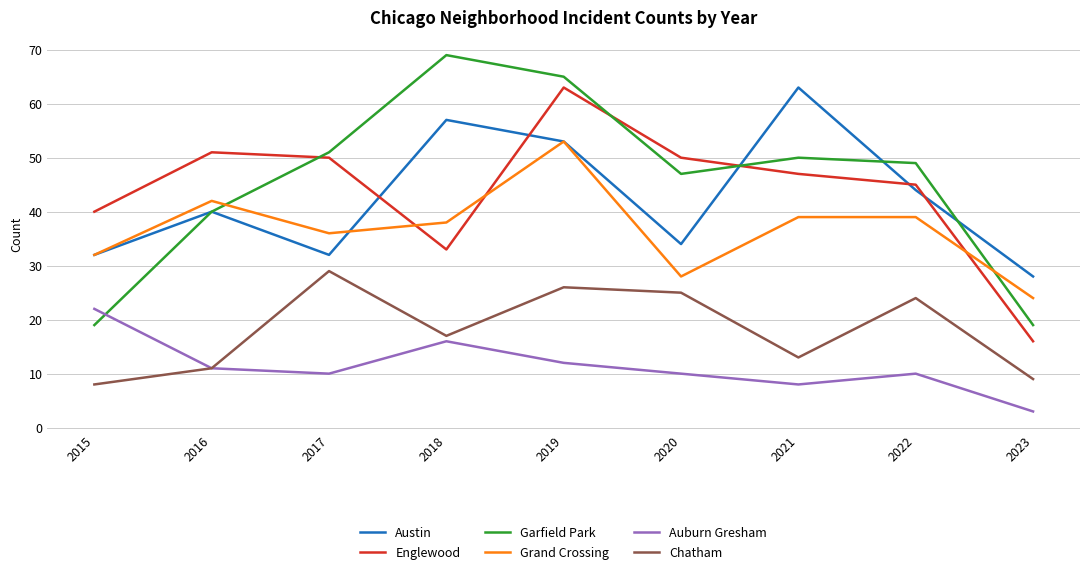

True or false: Garfield Park has more than 2 points higher than both neighbors.

False